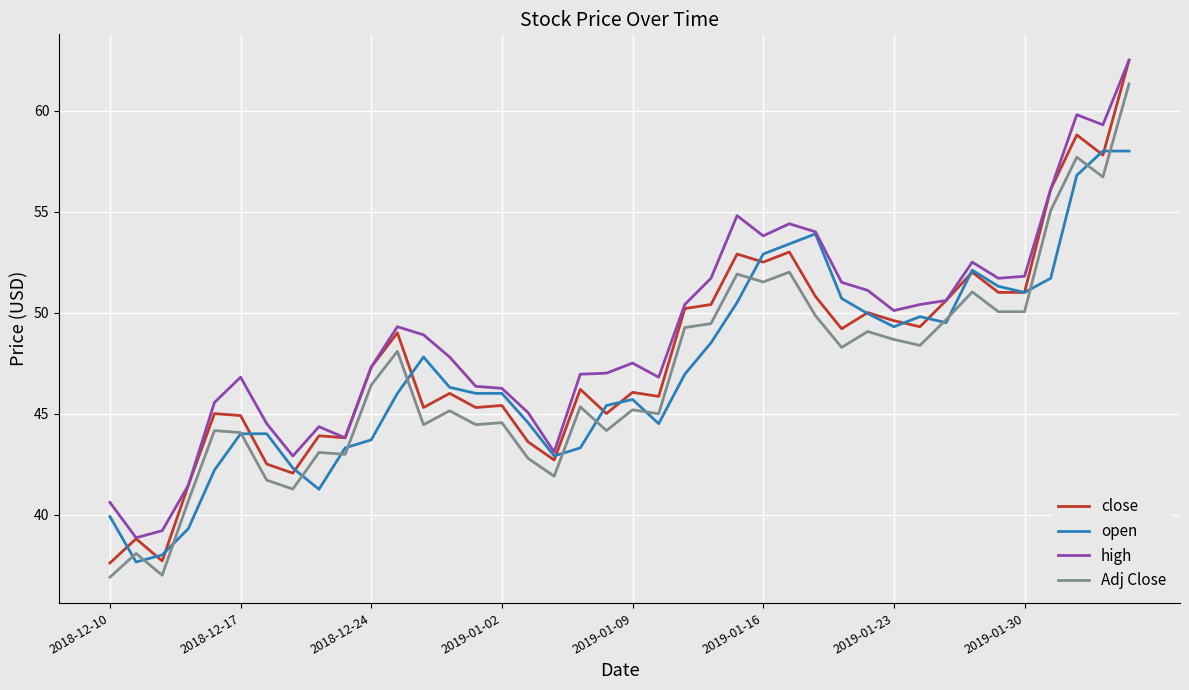

What are all the series names shown in the legend?

close, open, high, Adj Close